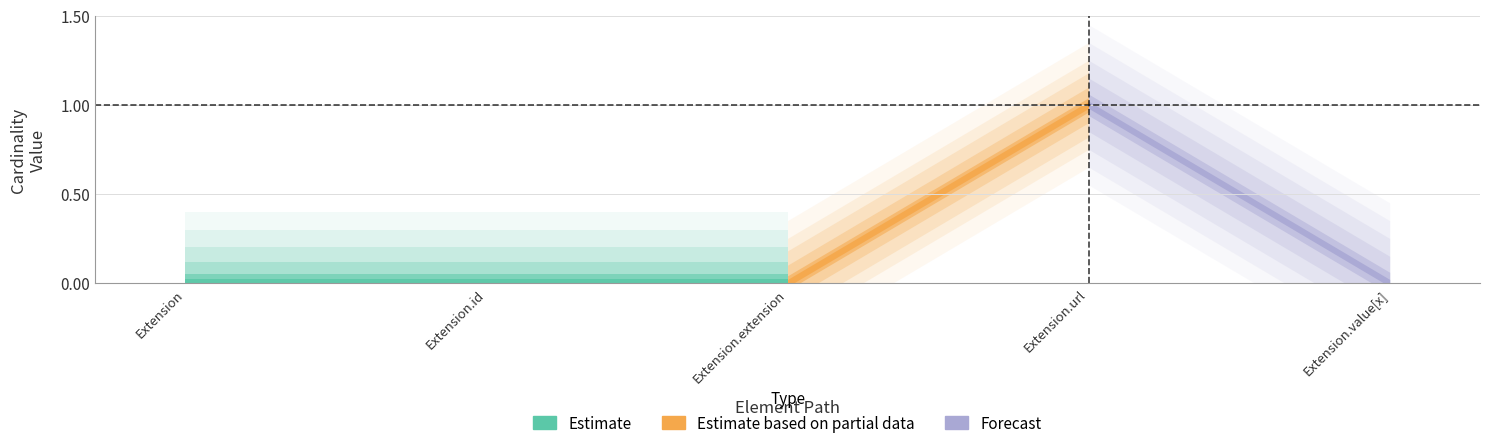

Is the value of Min at Extension.extension greater than the value of Base Min at Extension.url?

No